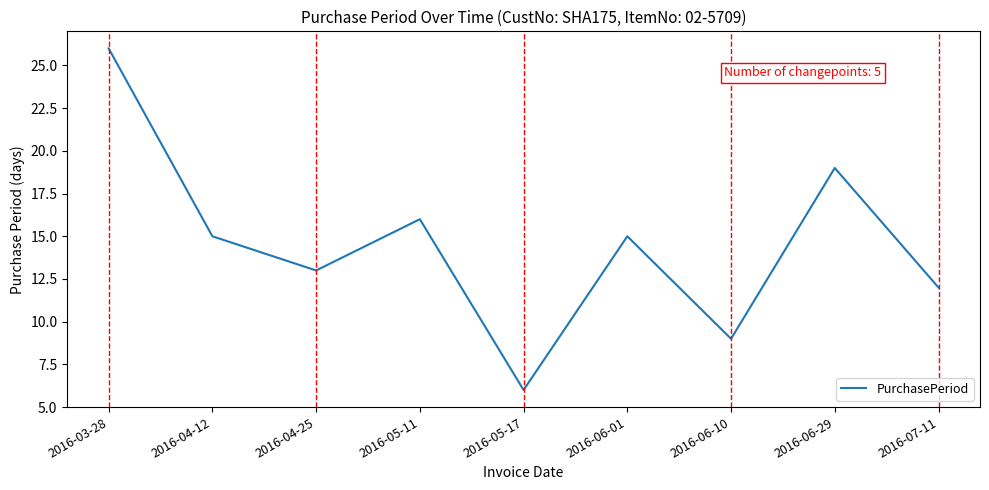

What position from the left is 2016-06-29?

8